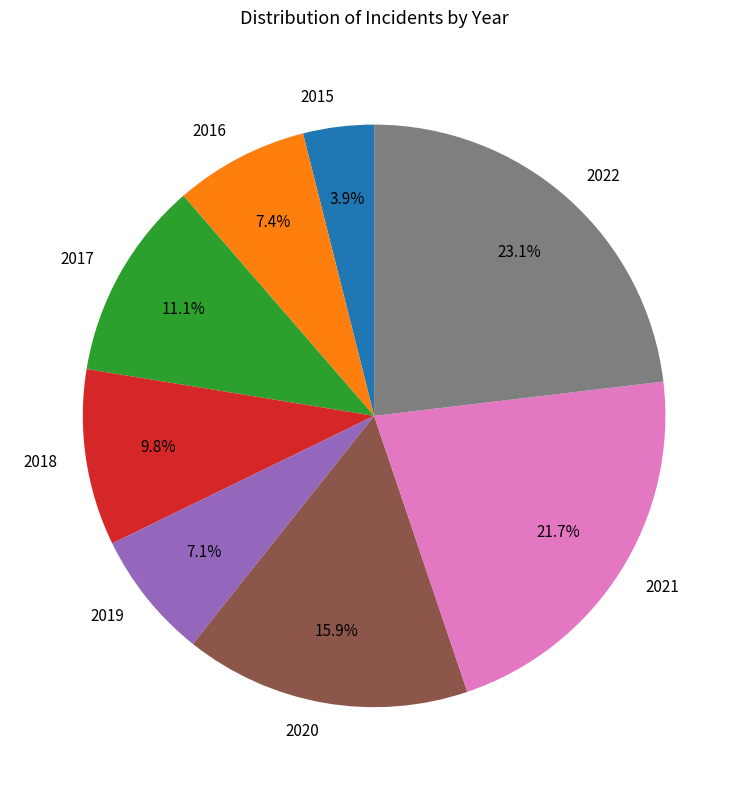

Is it true that 2022 is 31% of the pie?

False